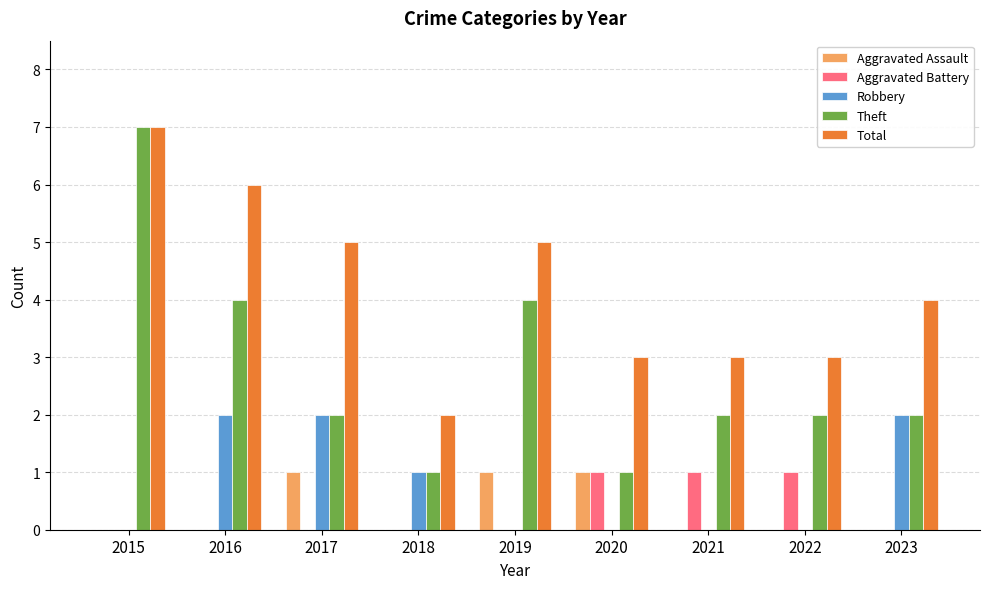

Is the value of Aggravated Battery at 2023 greater than the value of Robbery at 2016?

No